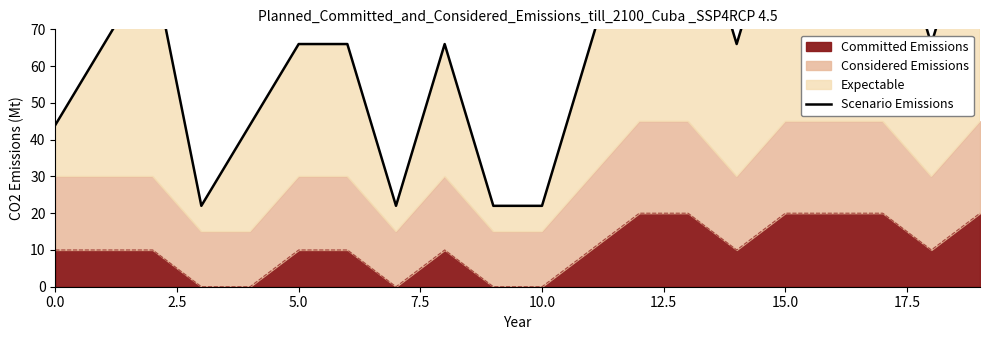

What is the maximum value for Committed Emissions?

20